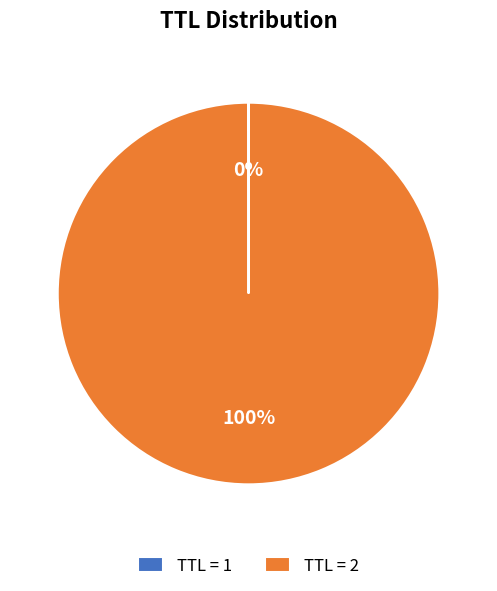

What is the majority slice?

TTL = 2